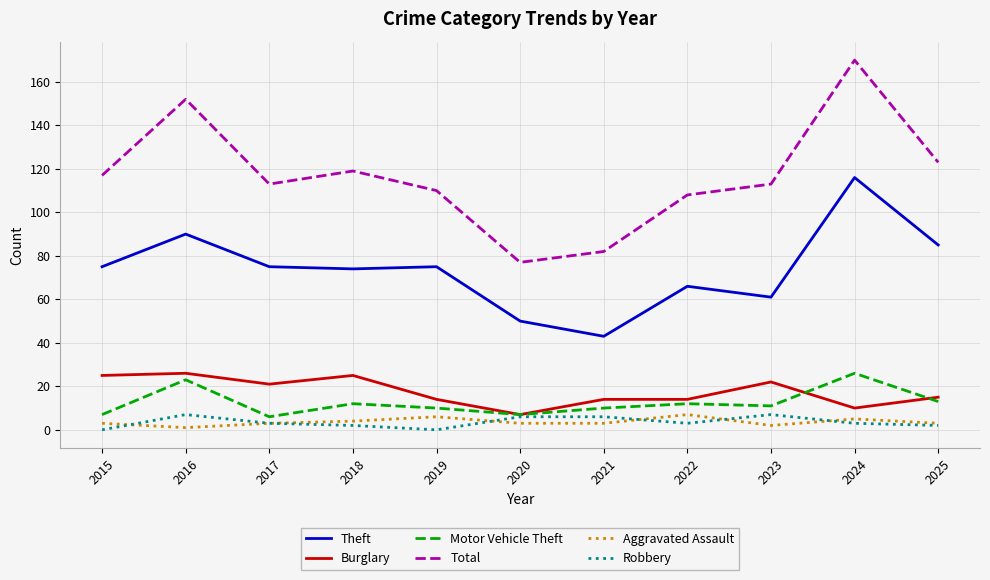

Which series has the widest spread of values?

Total